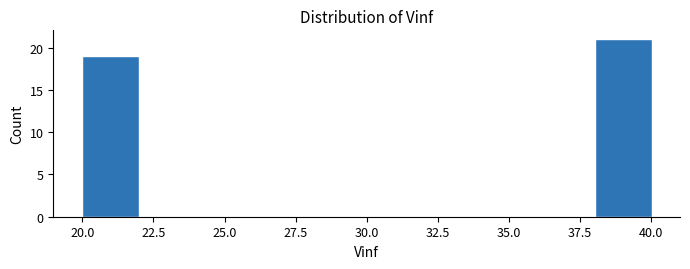

Which range on the x-axis has the tallest bar?

38 to 40